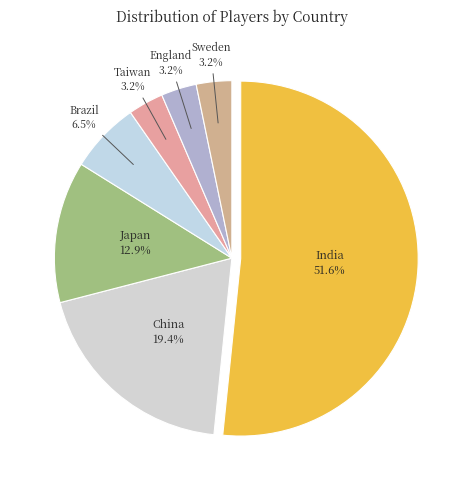

Rank the categories by value from lowest to highest.

Taiwan, England, Sweden, Brazil, Japan, China, India